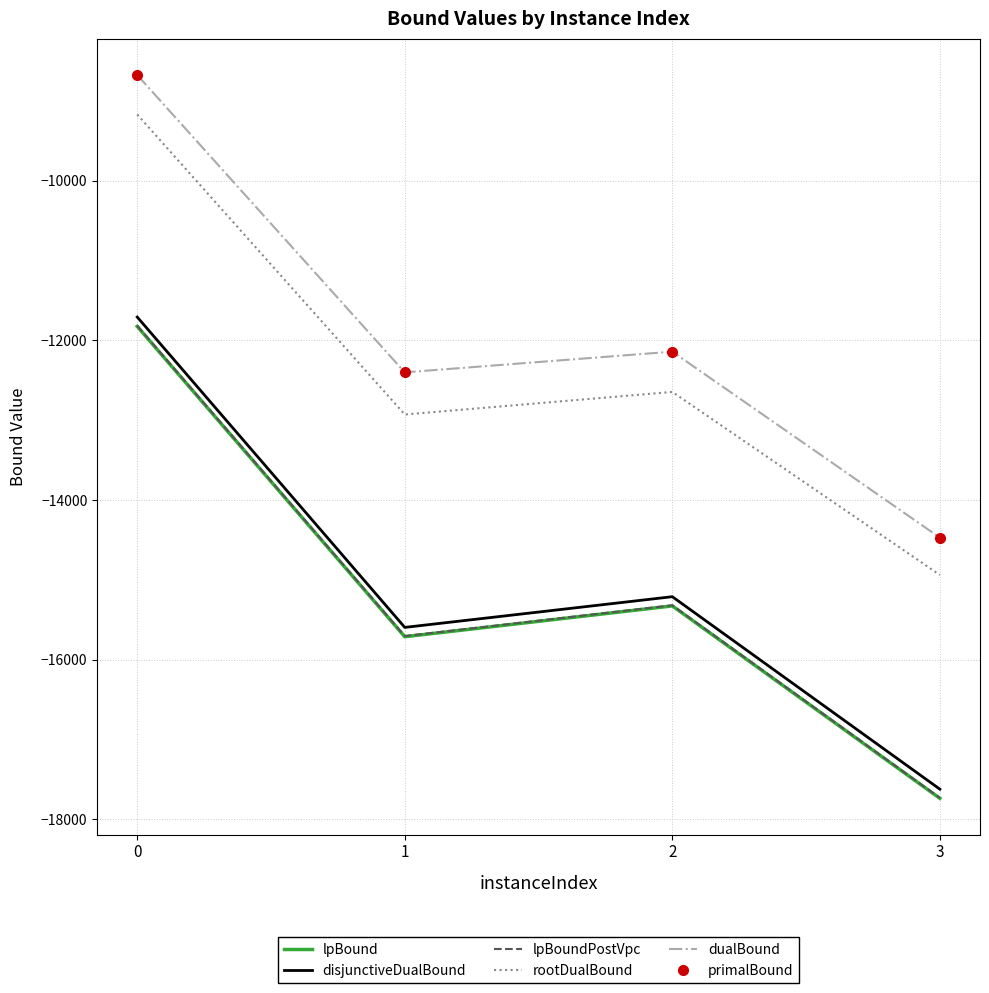

What is the total value across all series at 0?

-61868.0